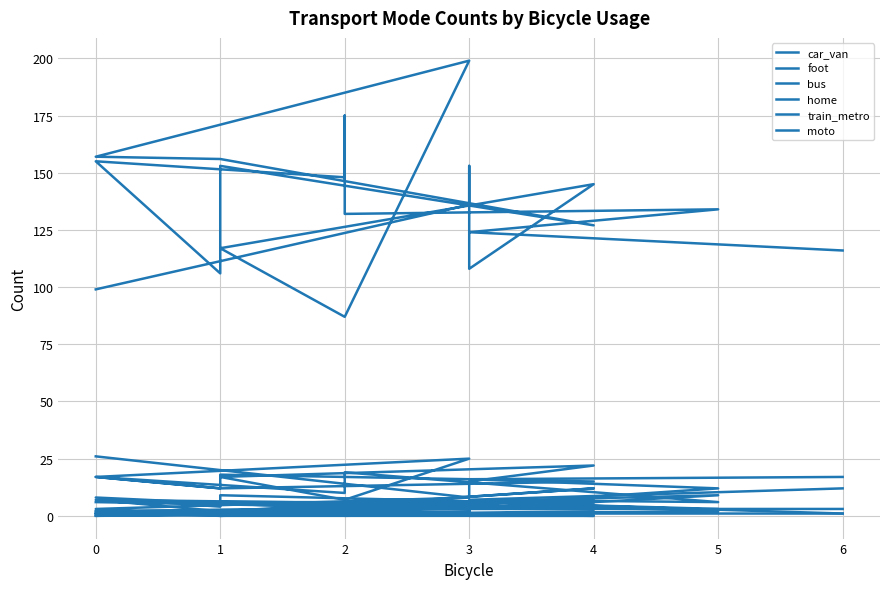

How many data points does each series have?

20